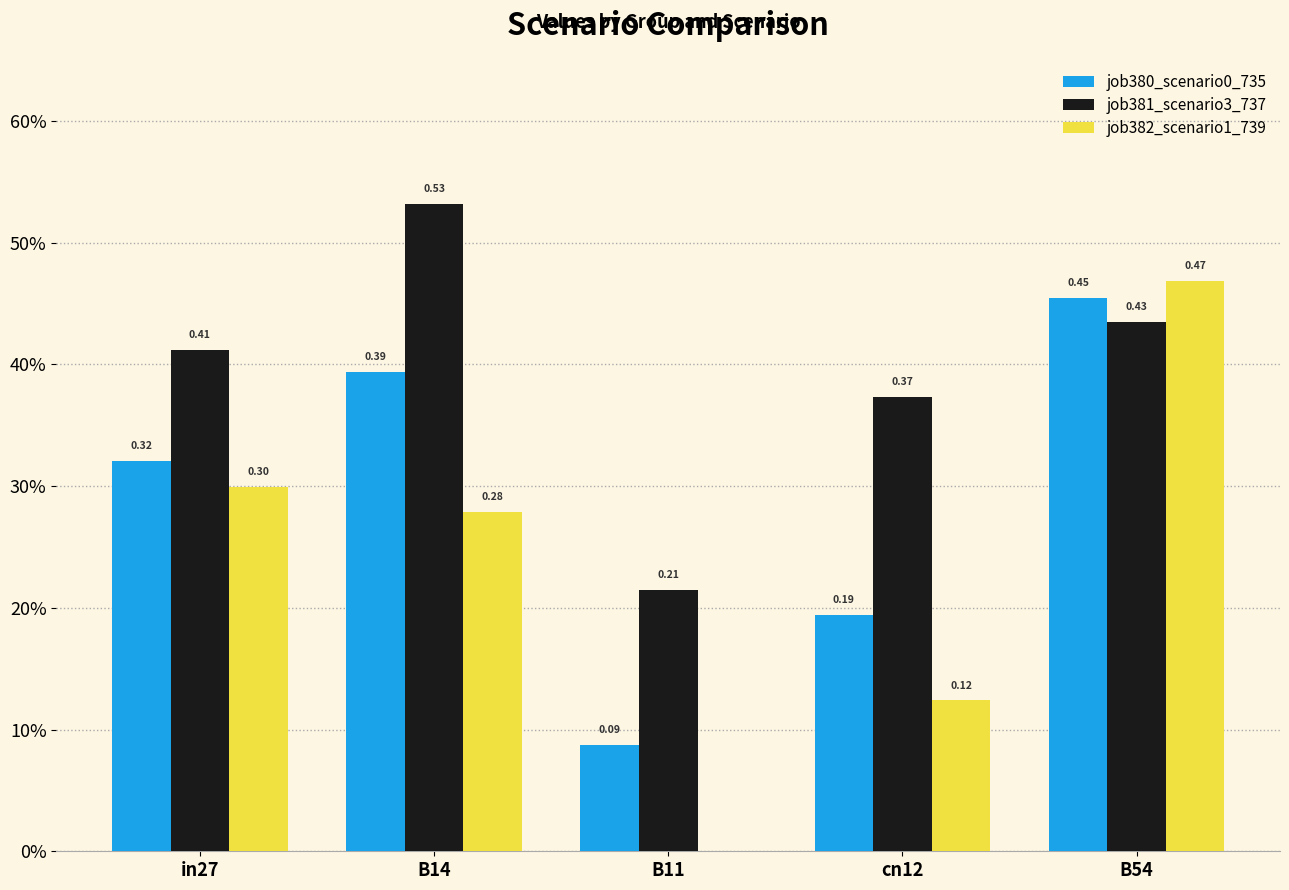

What is the difference between the maximum and minimum values in the job381_scenario3_737 series?

0.3